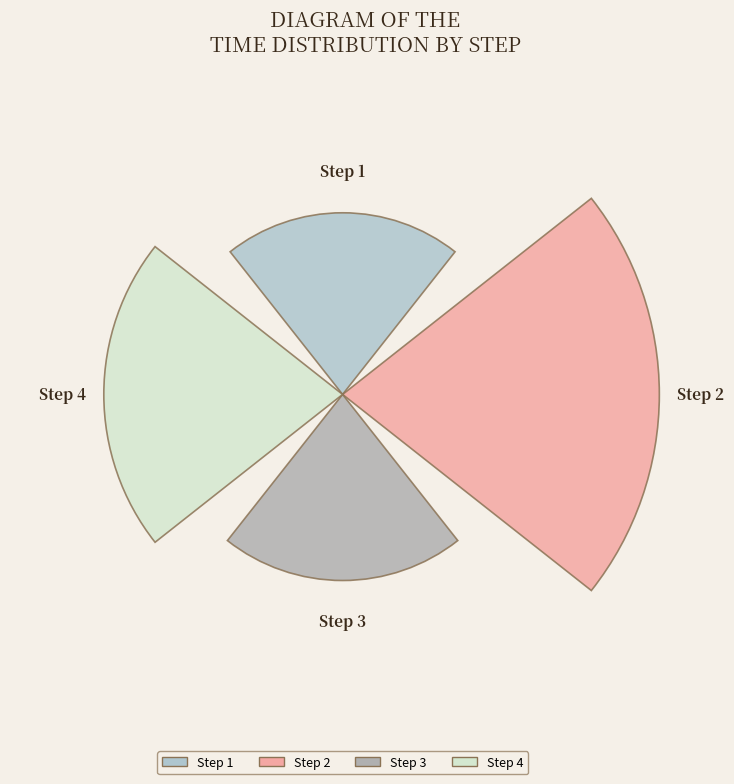

How many slices are in this pie chart?

4